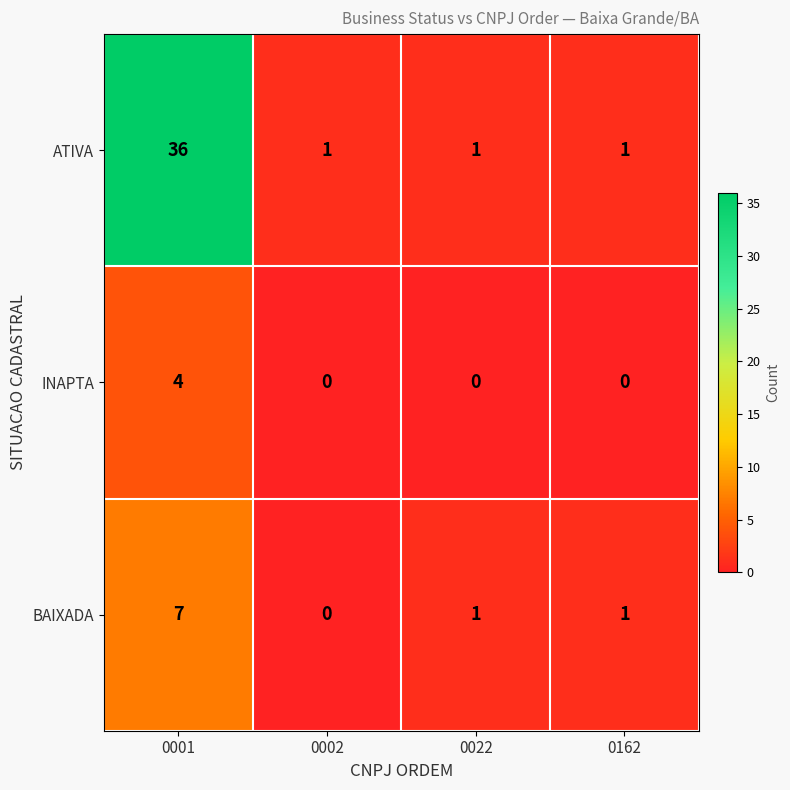

The value of ATIVA at 0162 is 0. True or false?

False